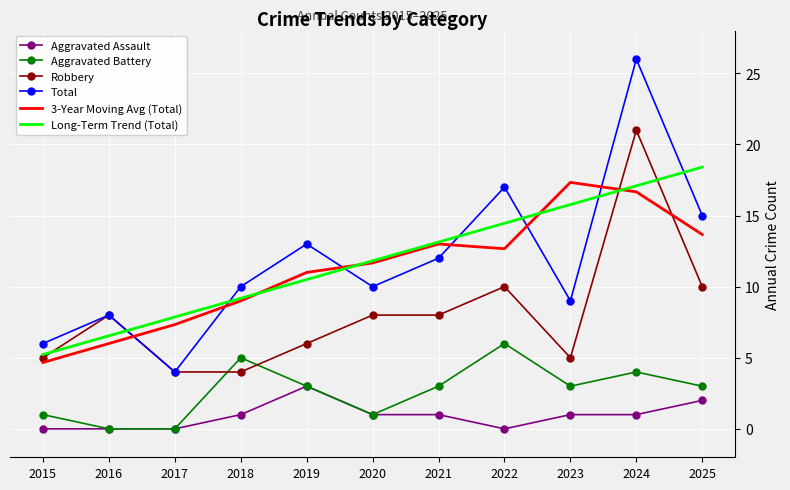

Which series has the widest spread of values?

Total